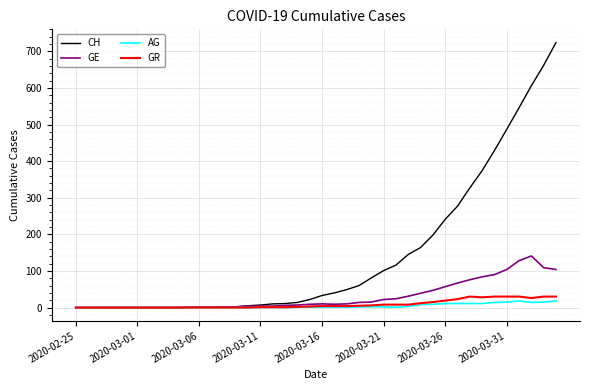

What is the sum of all GR values?

358